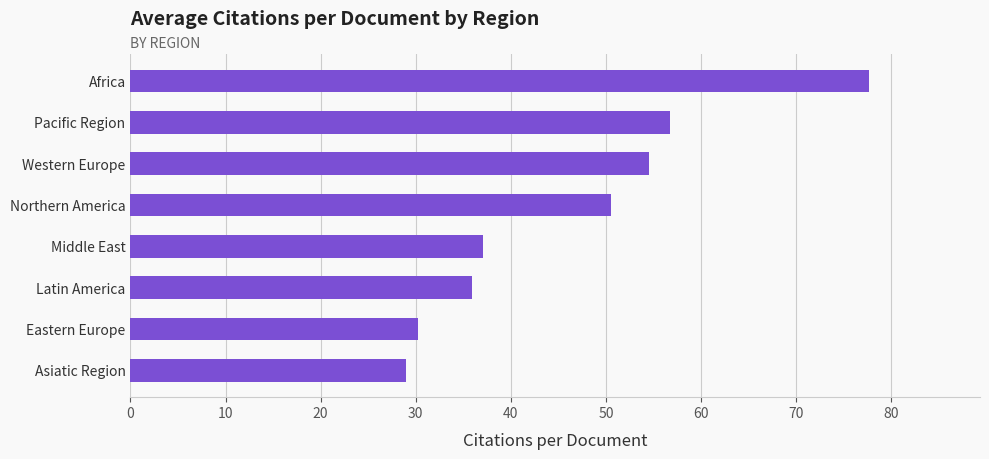

Between Latin America and Northern America, which is larger?

Northern America